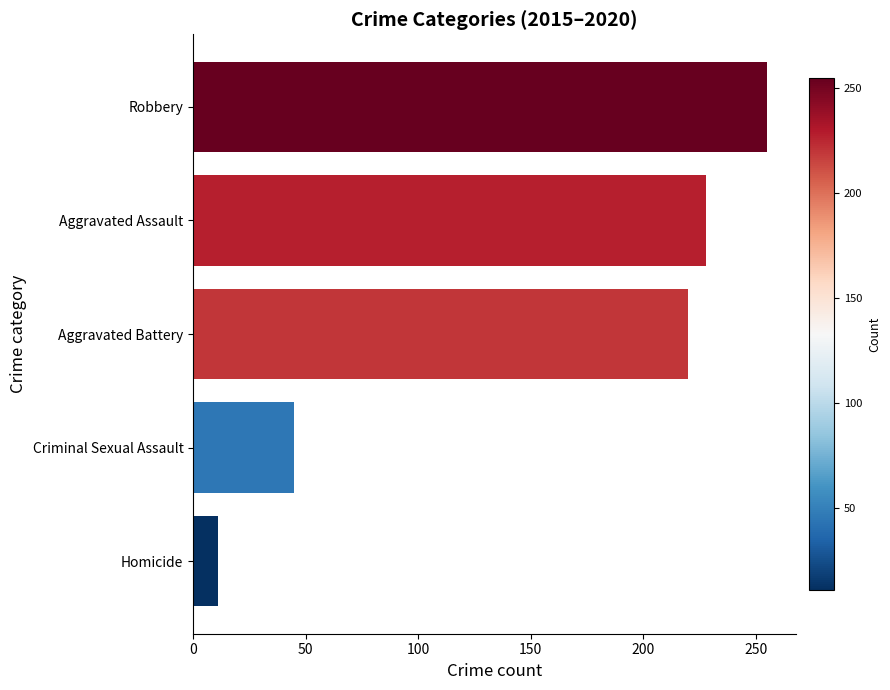

Does the chart contain any negative values?

No